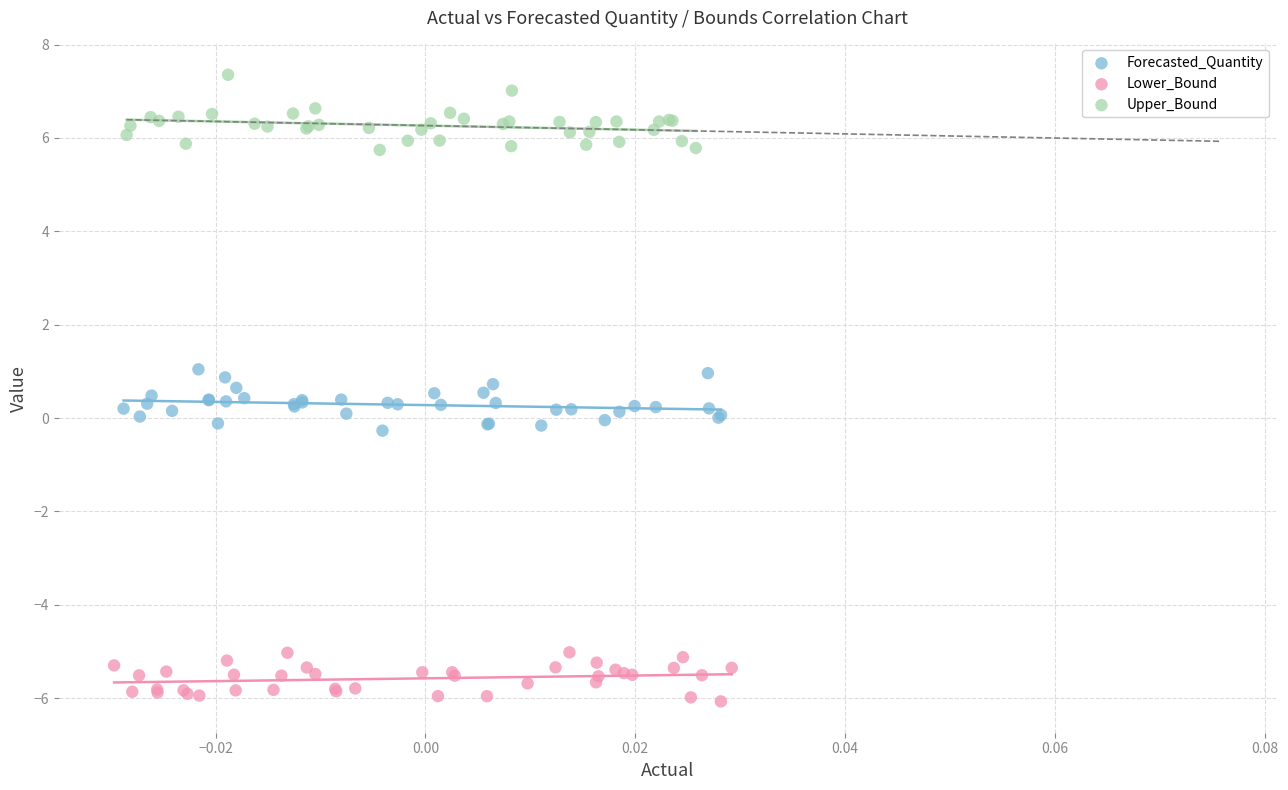

Which series reaches the maximum Y coordinate?

Upper_Bound